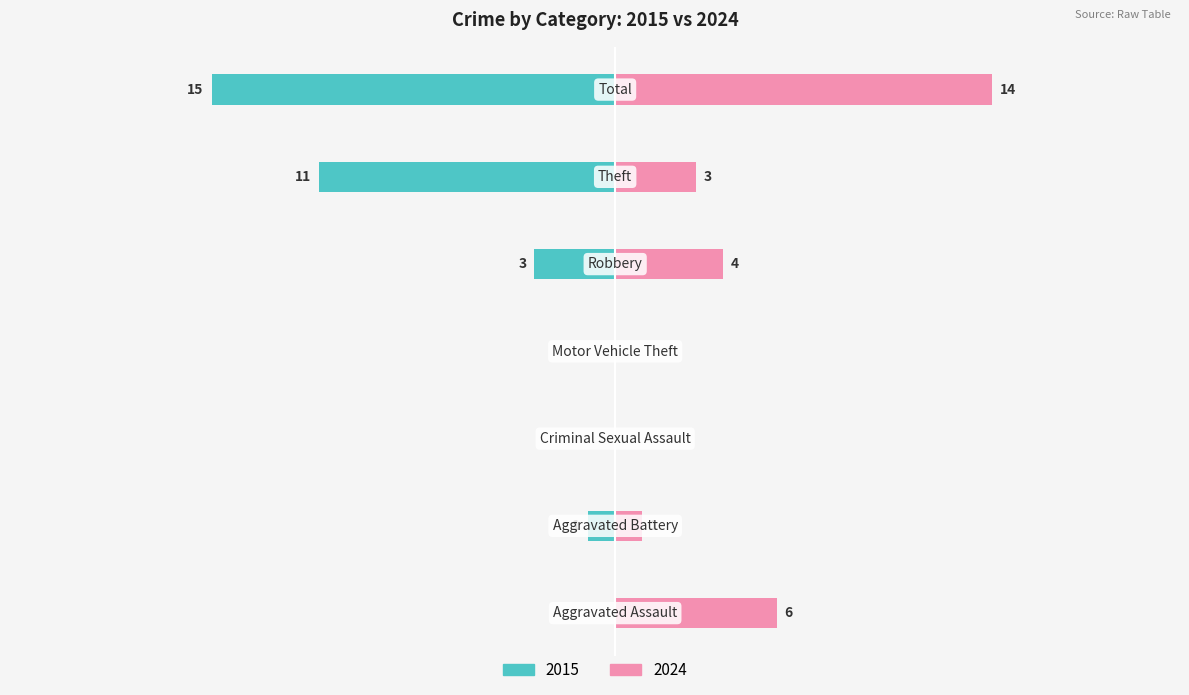

The value of Left (2015) at Motor Vehicle Theft is 9. True or false?

False